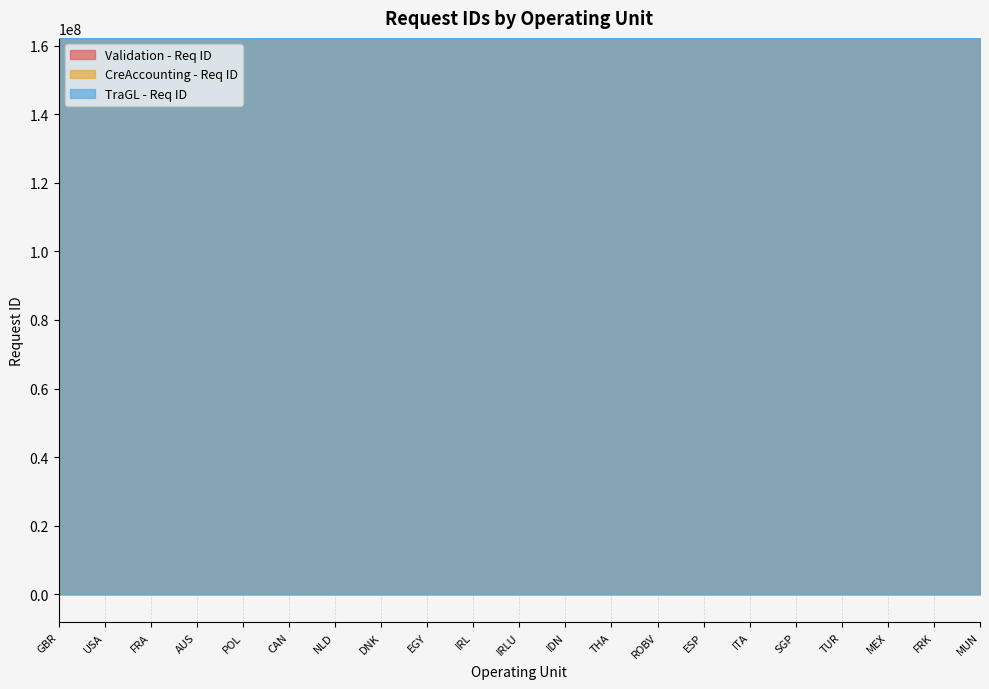

Rank the series by their average value, from lowest to highest.

Validation - Req ID, CreAccounting - Req ID, TraGL - Req ID